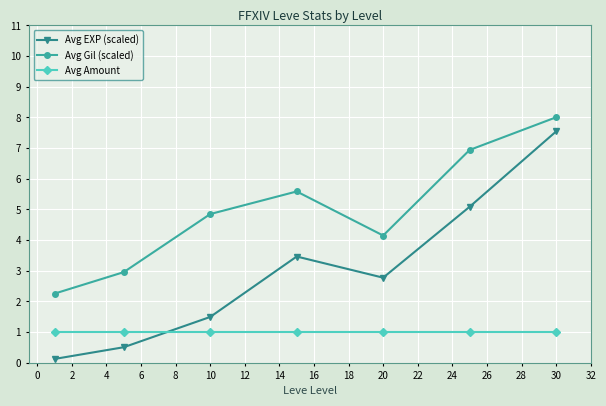

True or false: Avg Gil (scaled) and Avg EXP (scaled) cross at least once.

False